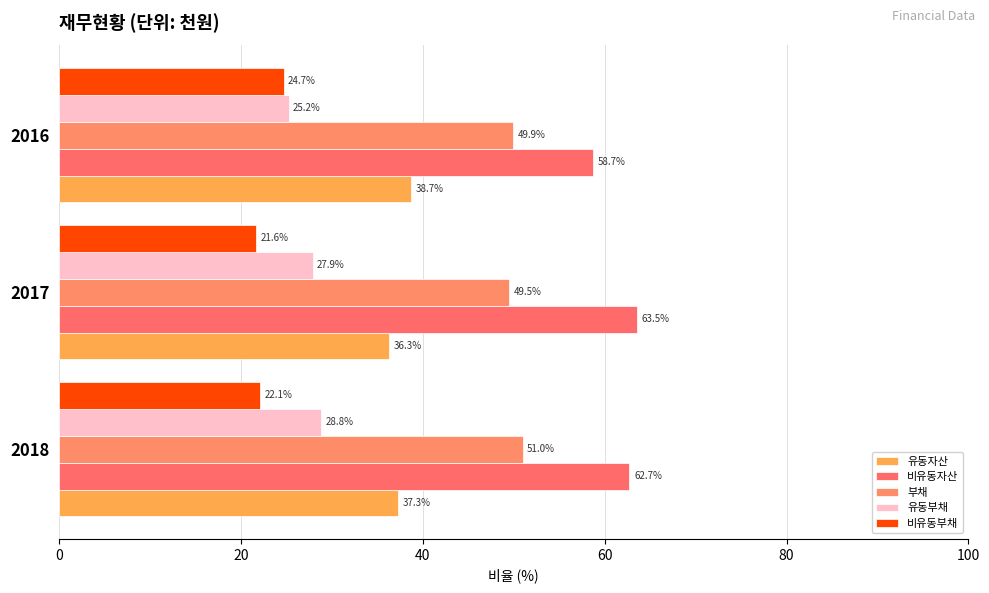

How many series are shown in this chart?

5